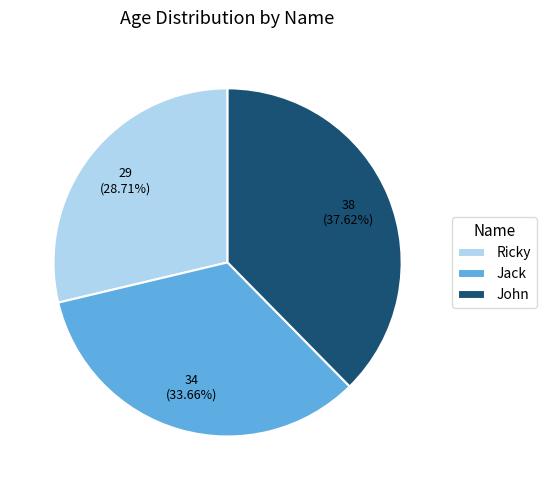

What percentage is the Jack slice, to the nearest percent?

34%